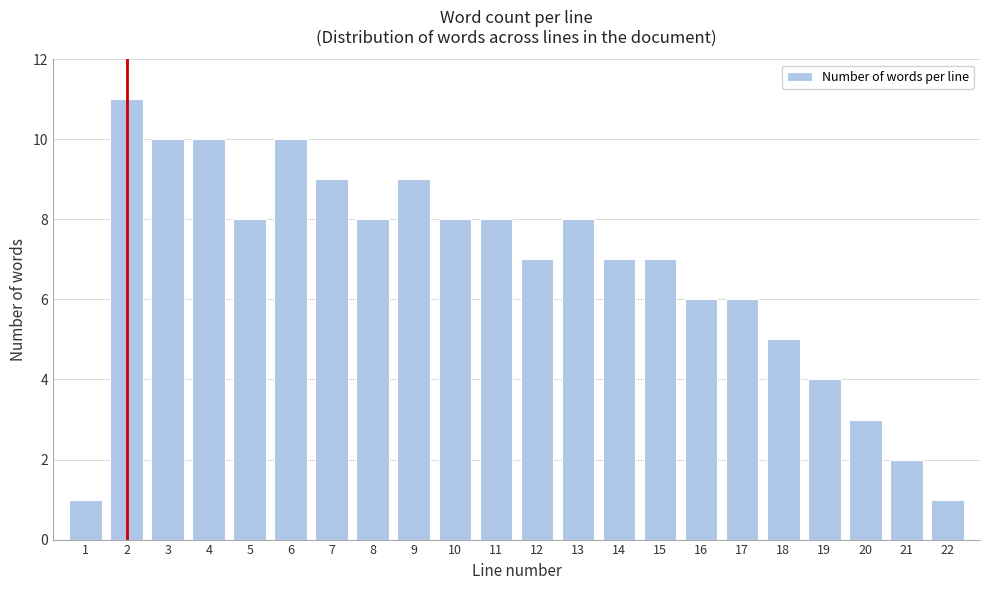

Reading right to left, what are all the values shown in this chart?

22=1	21=2	20=3	19=4	18=5	17=6	16=6	15=7	14=7	13=8	12=7	11=8	10=8	9=9	8=8	7=9	6=10	5=8	4=10	3=10	2=11	1=1